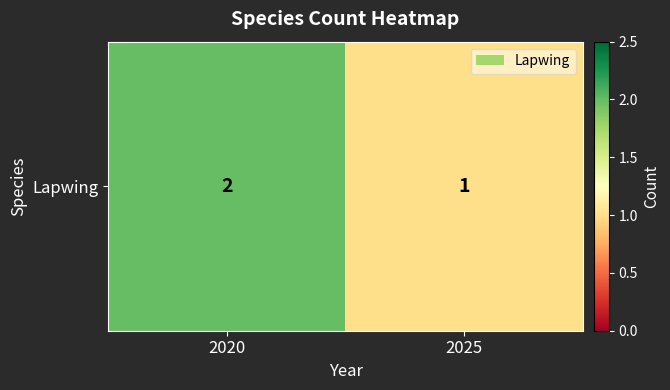

List the labels in order of value, largest first.

2020, 2025